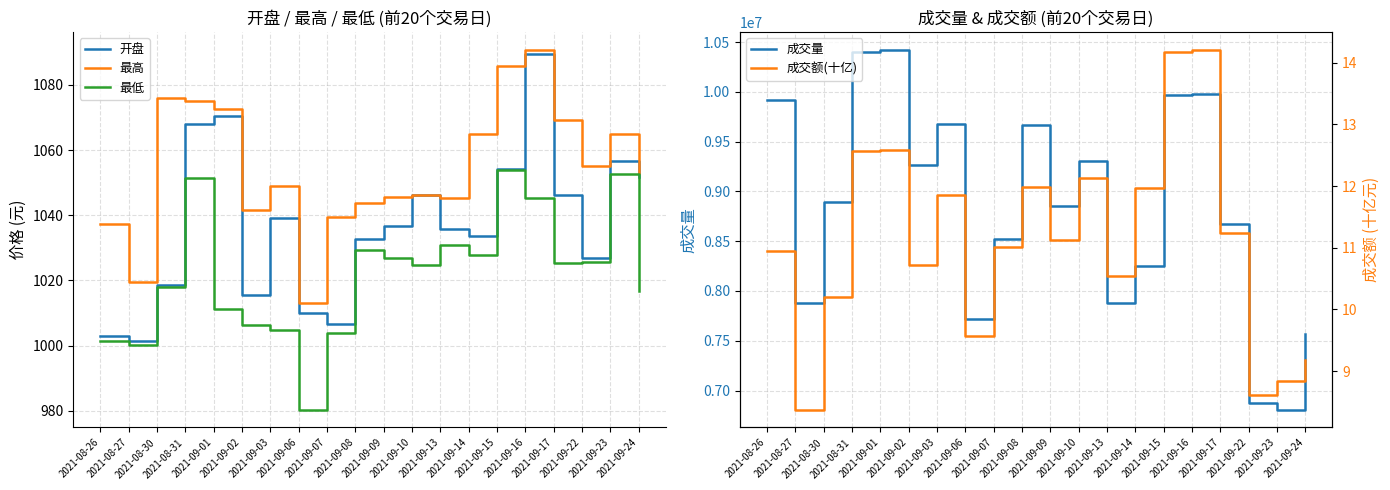

Which series has the largest total across all categories?

成交量